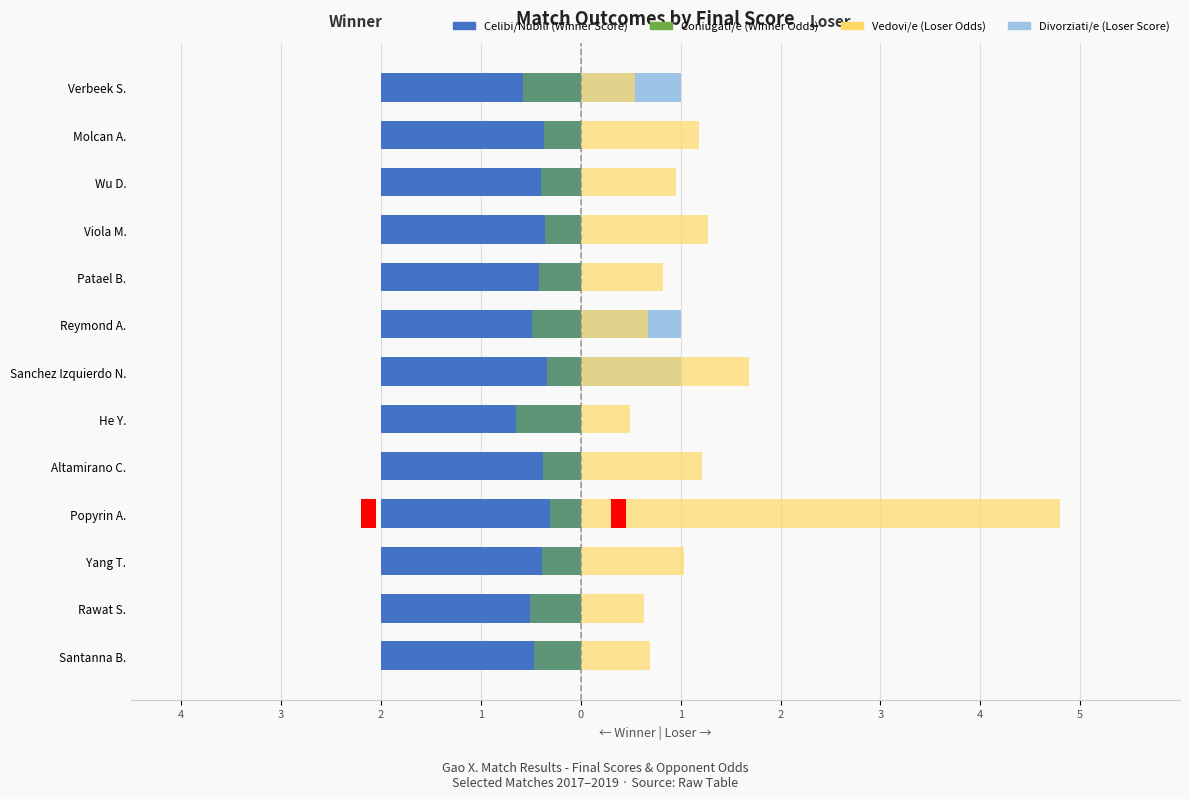

How many categories are shown in the chart?

13